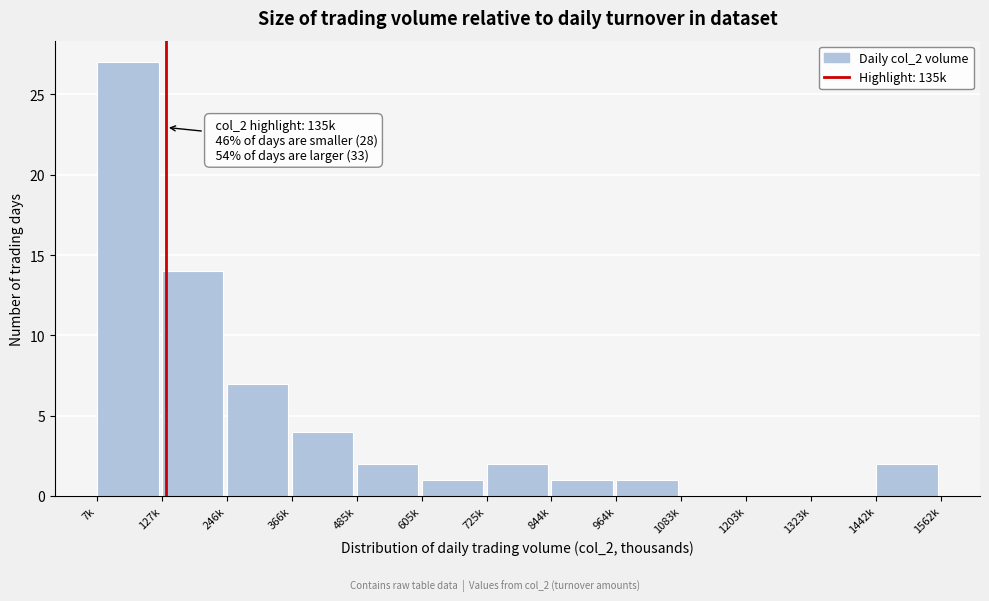

Reading right to left, extract all data points from this chart.

1442k=2	1323k=0	1203k=0	1083k=0	964k=1	844k=1	725k=2	605k=1	485k=2	366k=4	246k=7	127k=14	7k=27